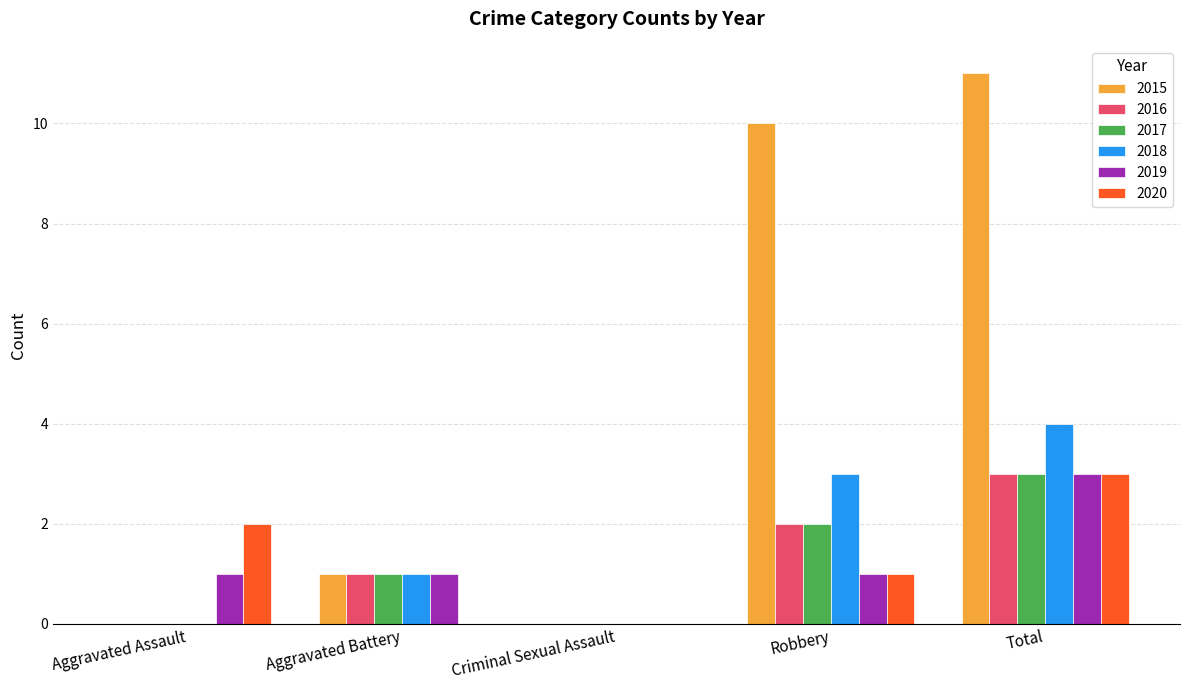

Does the chart contain stacked bars?

No